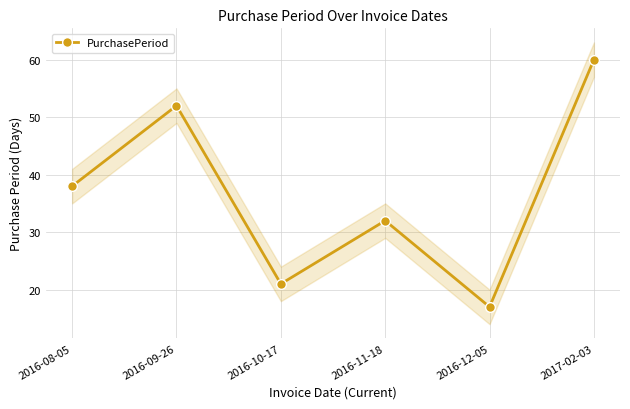

Count the number of values greater than 38.

2